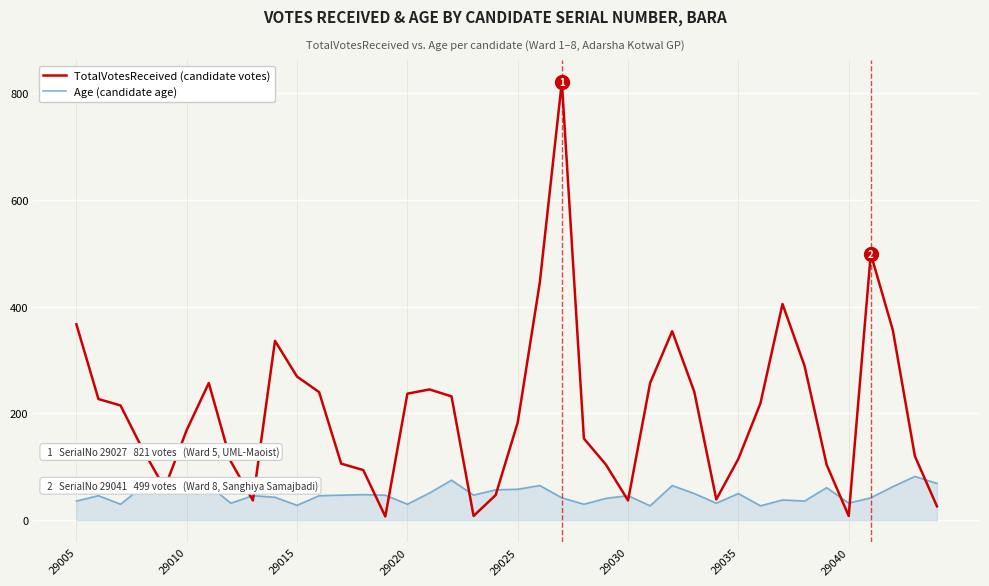

In TotalVotesReceived (candidate votes), how many points are higher than both neighbors (excluding endpoints)?

7